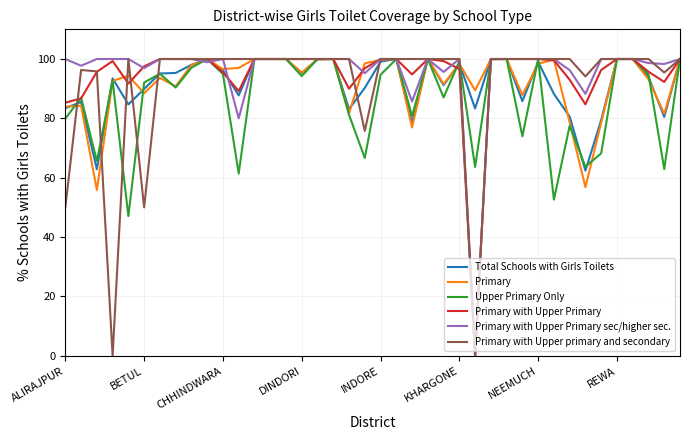

What is the minimum value for Total Schools with Girls Toilets?

62.4